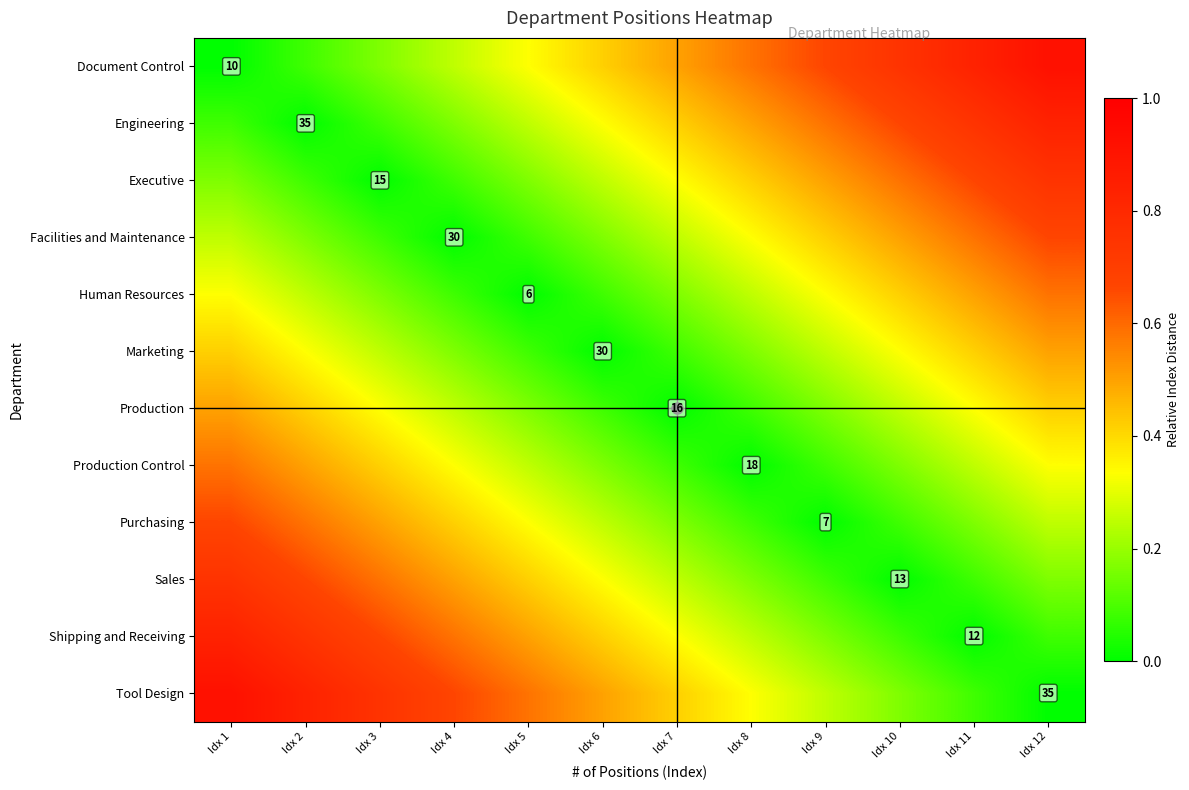

The Production series shows 0.3 at Idx 4. True or false?

False